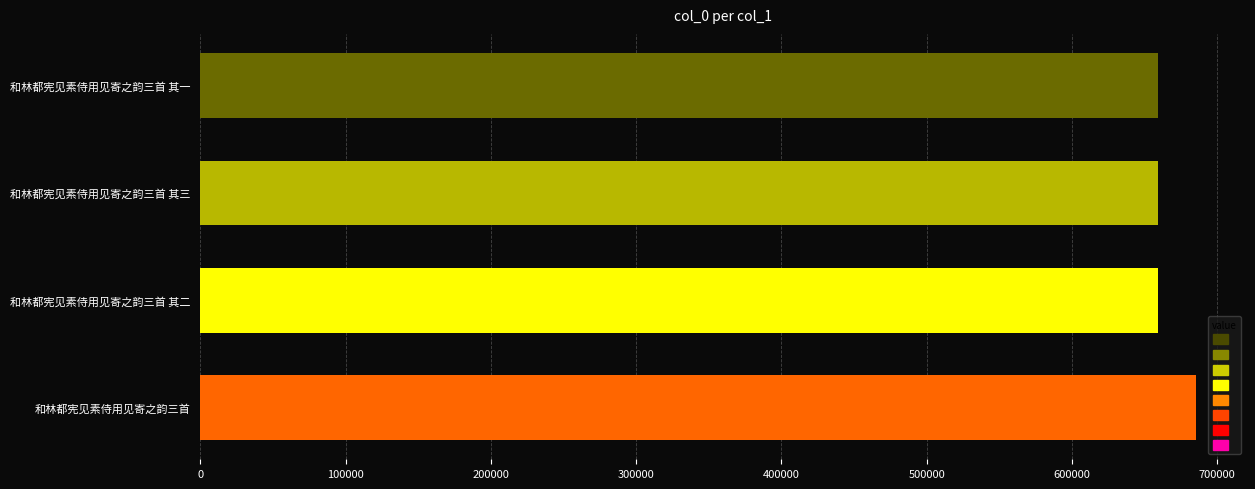

What is the label of the 1st bar from the top?

和林都宪见素侍用见寄之韵三首 其一